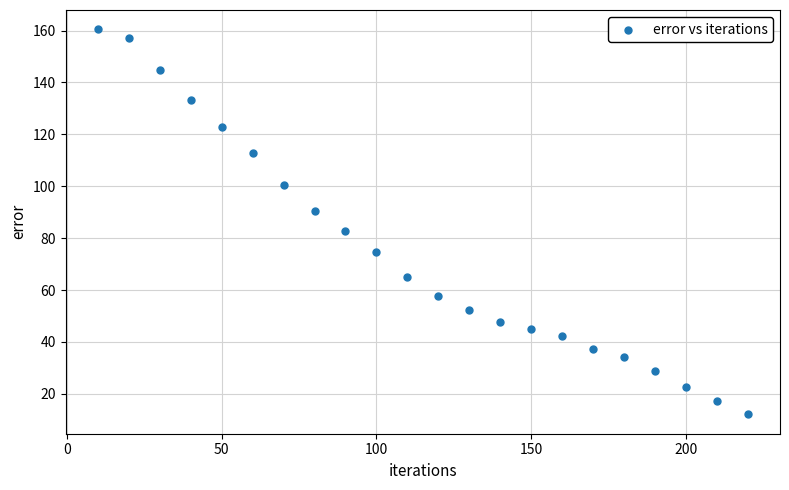

What is the range of Y values (max minus min)?

148.4